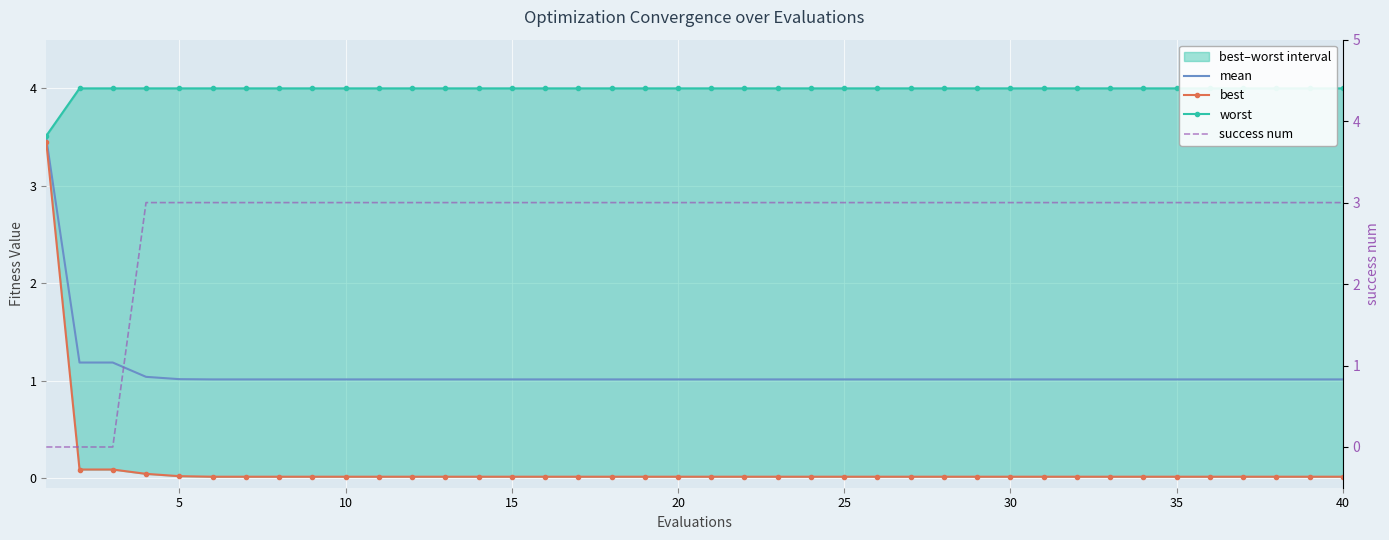

Is it true that mean equals 0.6 at 40?

False